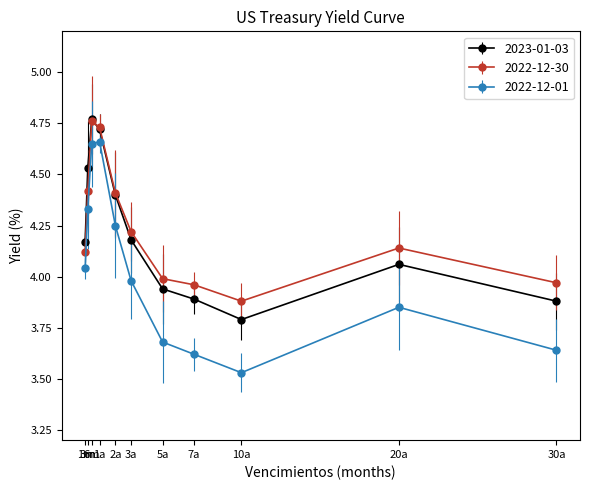

Which series has the widest spread of values?

2022-12-01